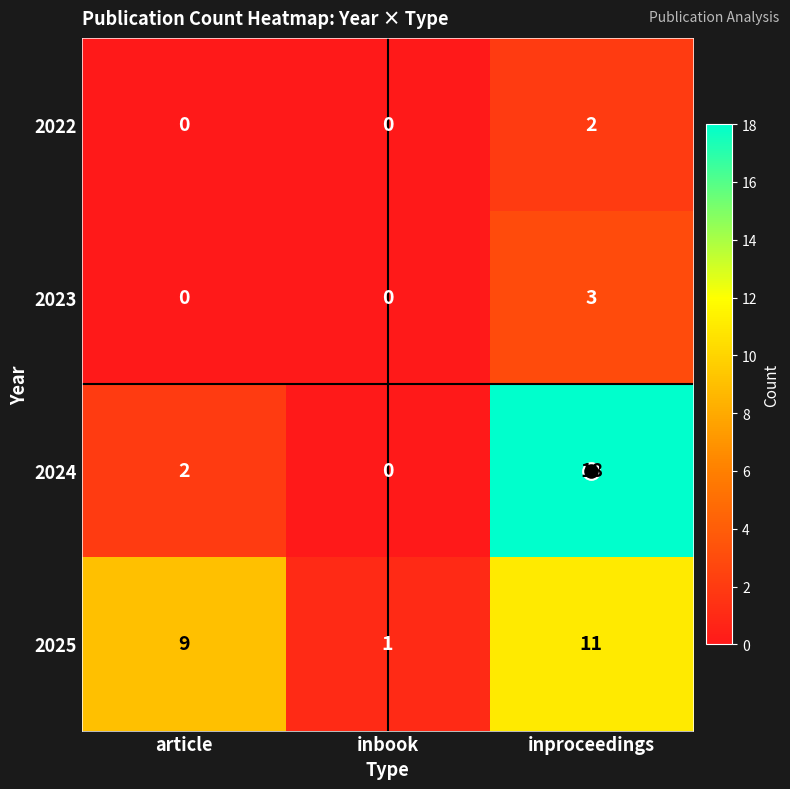

What is the total value across all series at article?

11